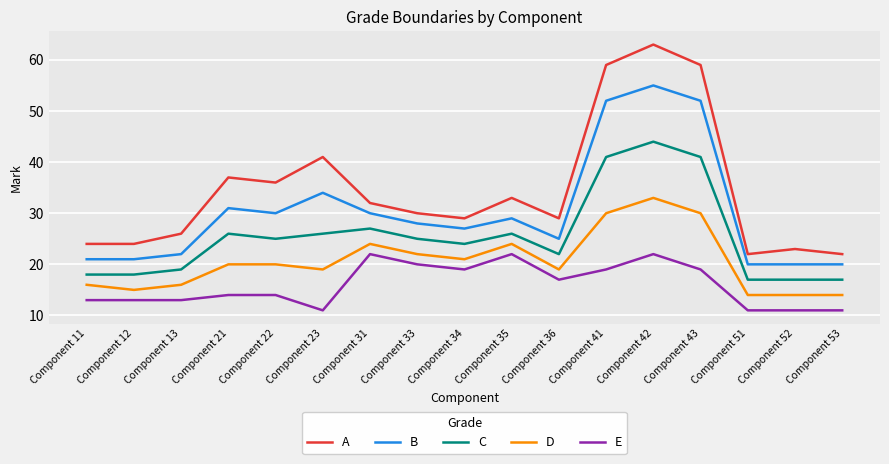

True or false: D and C cross at least once.

False